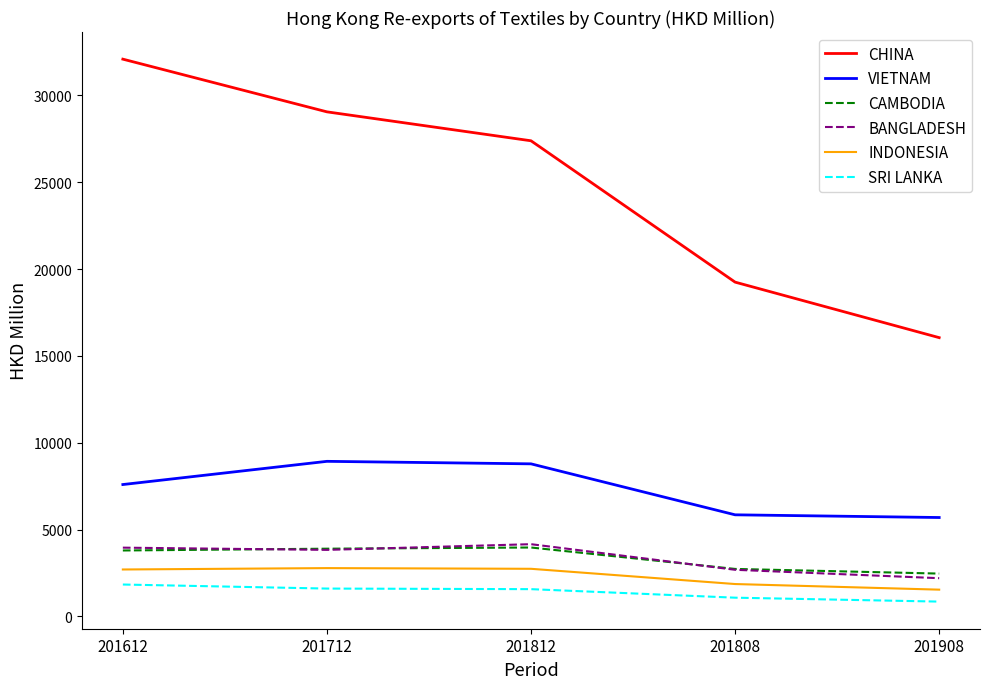

Does the chart have visible grid lines?

No